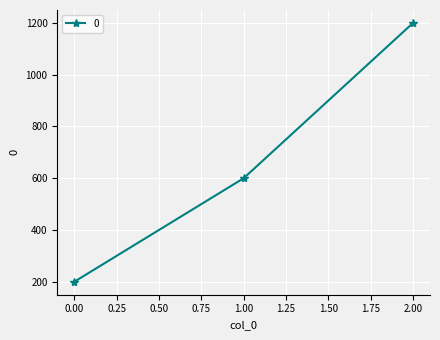

What is the minimum value shown in the chart?

200